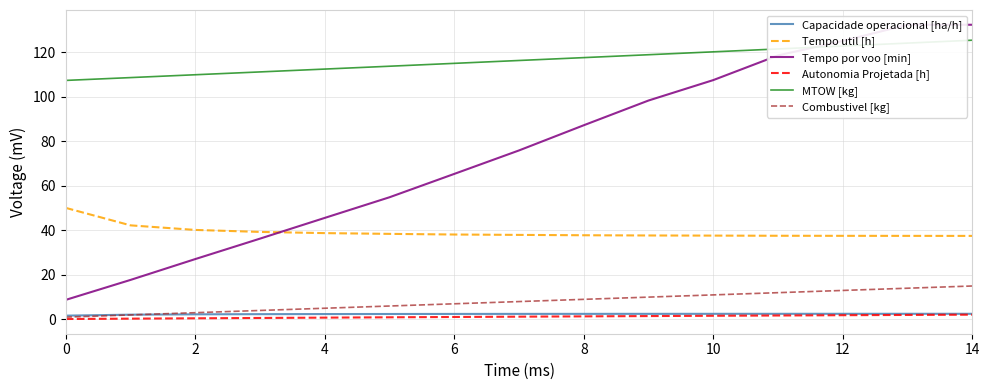

True or false: MTOW [kg] and Autonomia Projetada [h] cross at least once.

False